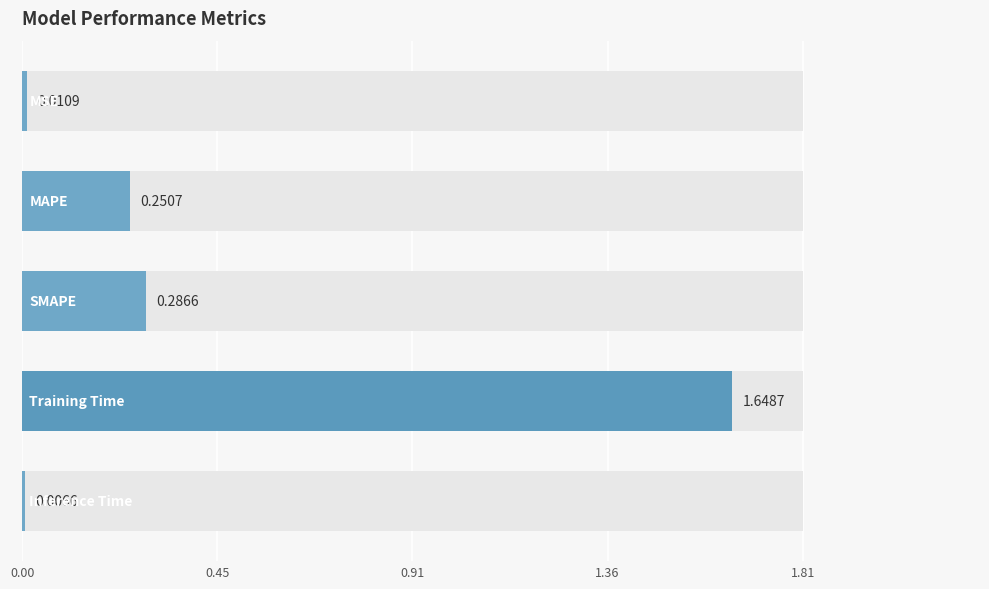

Reading right to left, extract all data points from this chart.

1.81=0.0	1.36=1.6	0.91=0.3	0.45=0.3	0.00=0.0